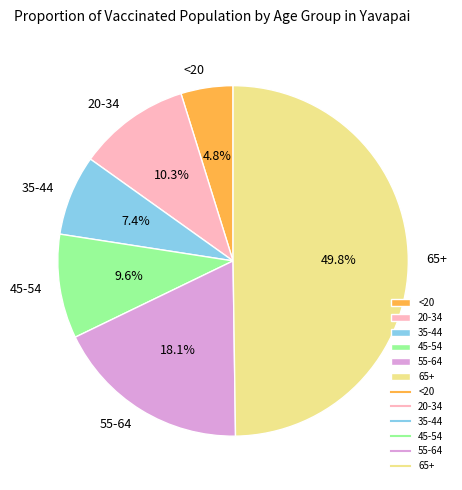

To the nearest percent, what percentage of the pie is 35-44?

7%